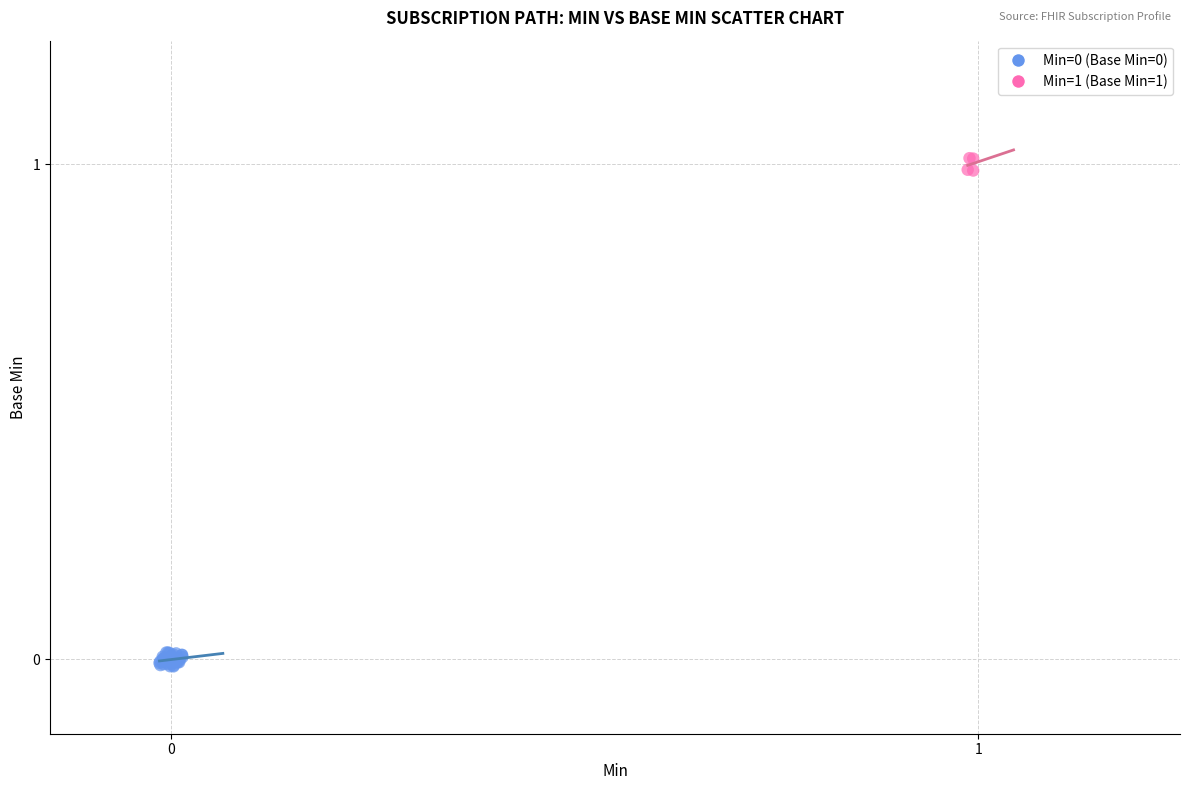

Which series contains the highest Y value?

Min=1 (Base Min=1)